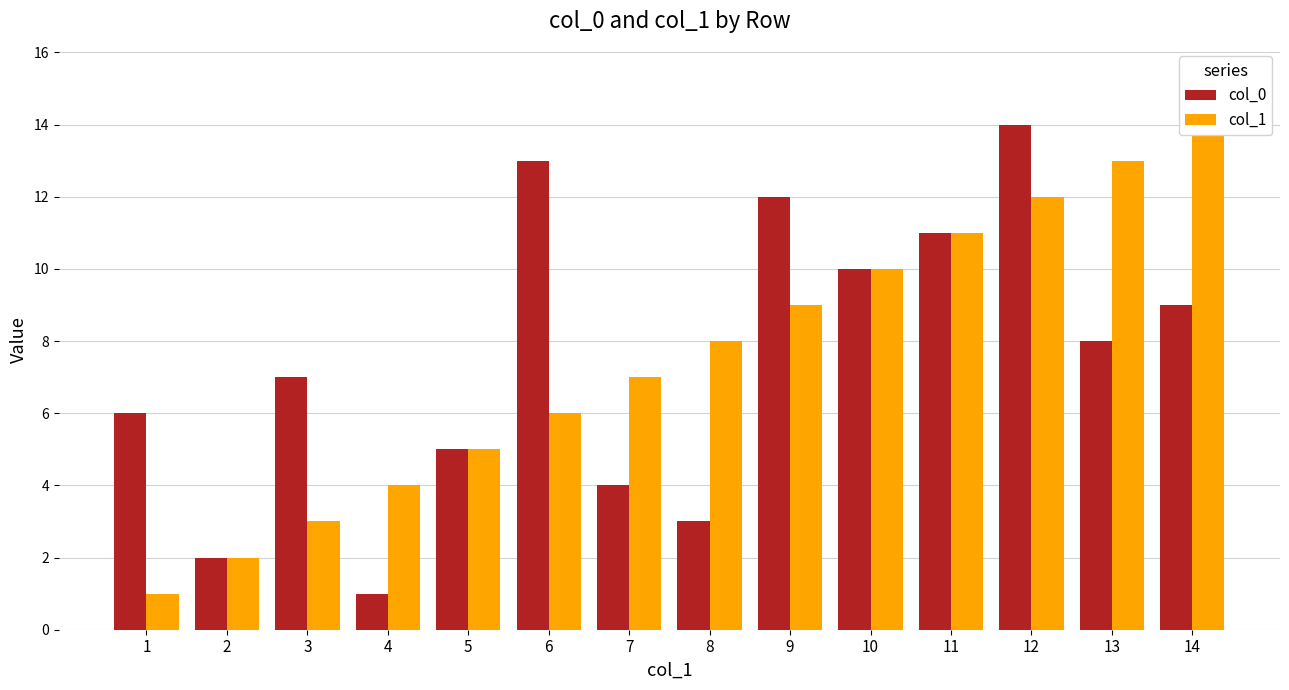

Is it true that col_0 equals 5 at 5?

True